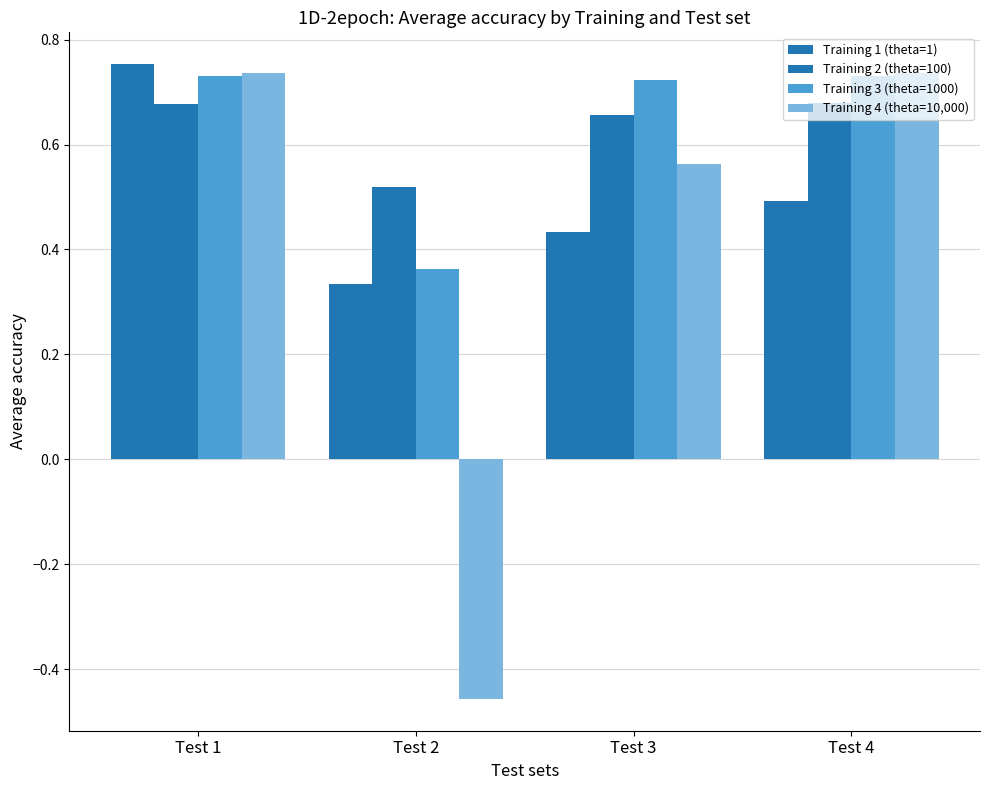

What is the total value across all series at Test 2?

0.8